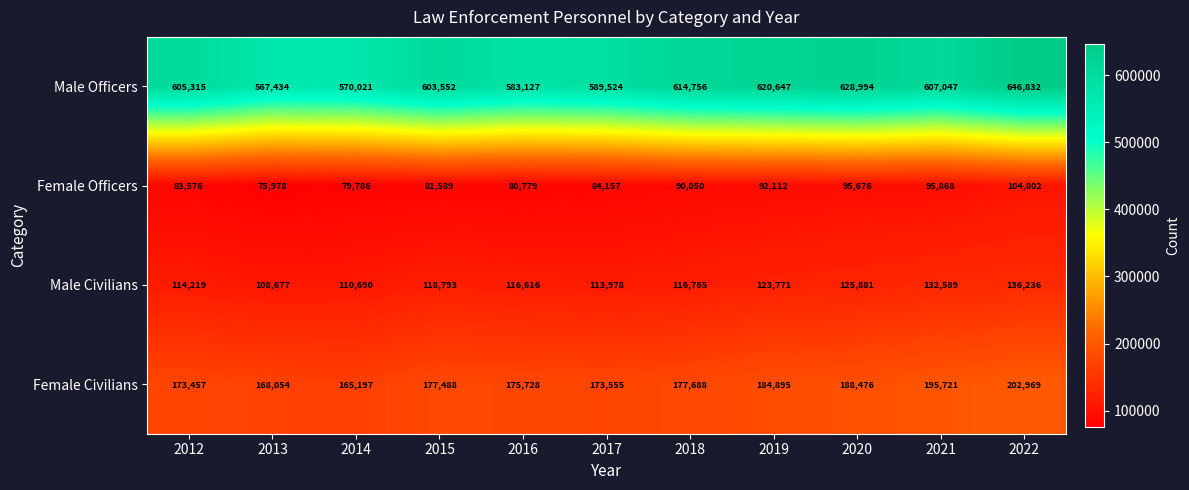

What is the spread (max minus min) of values at 2017?

505367